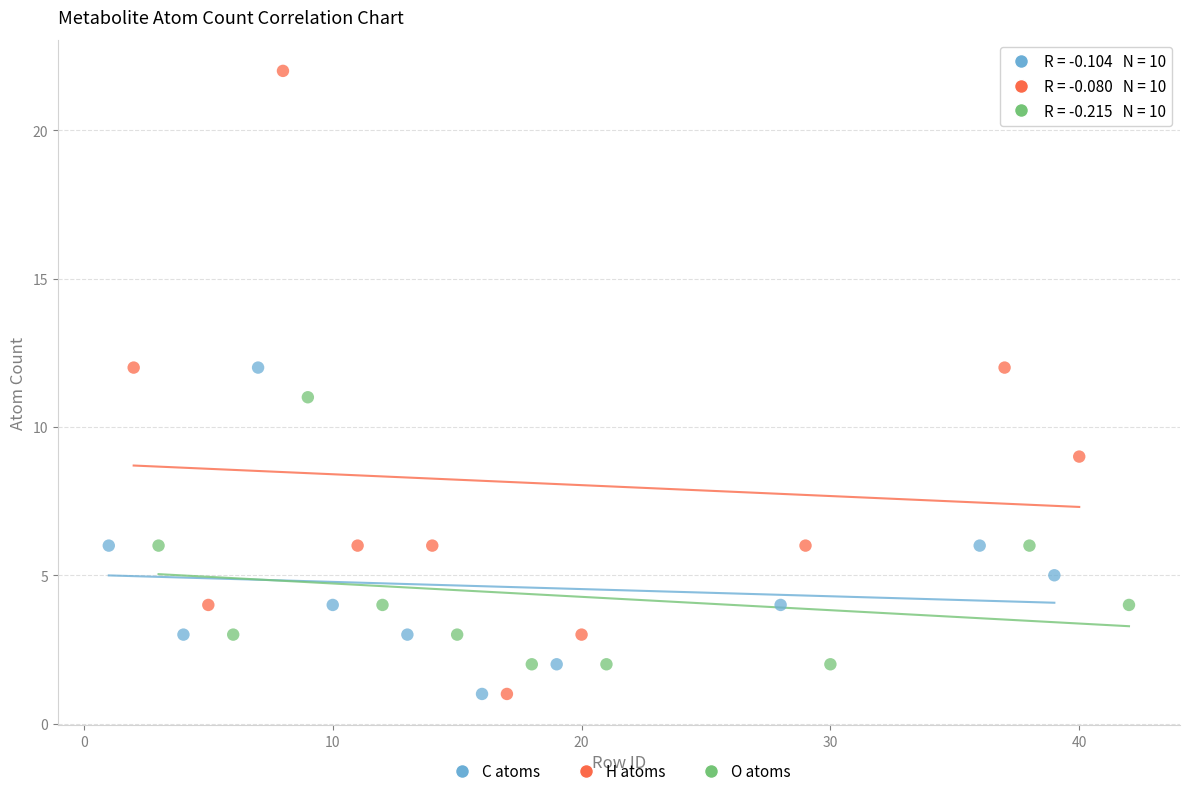

Which series contains the highest Y value?

H atoms